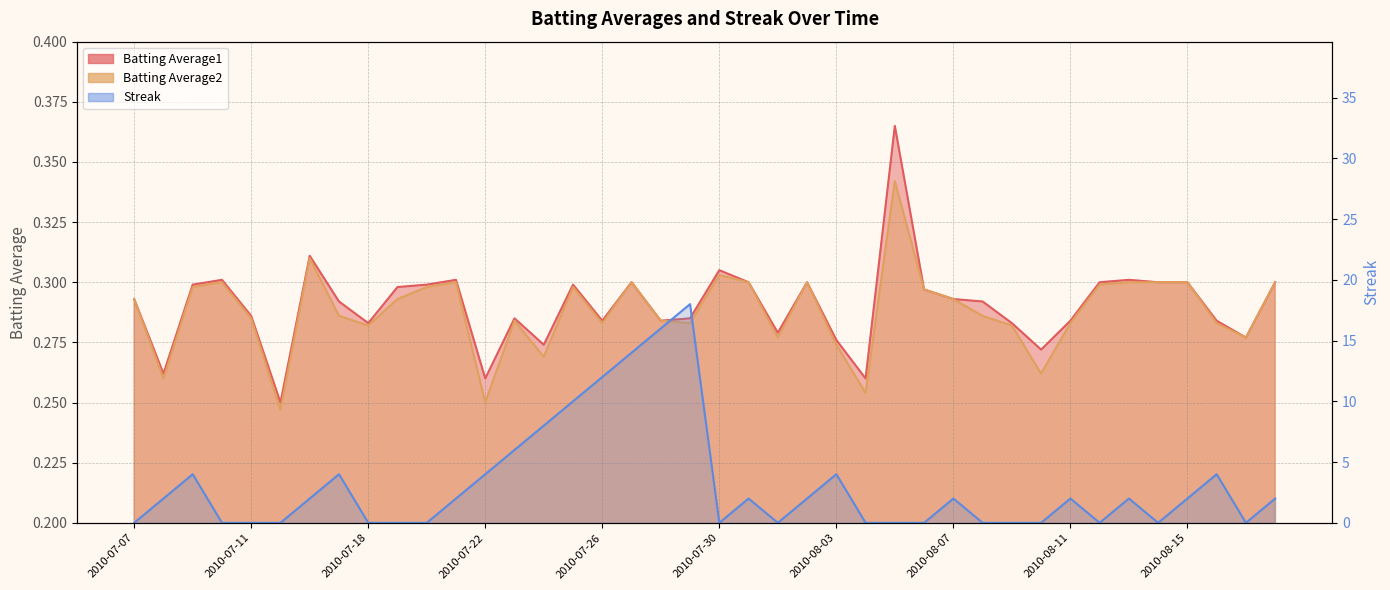

Is the value of Batting Average2 at 2010-07-16 greater than the value of Streak at 2010-07-11?

Yes